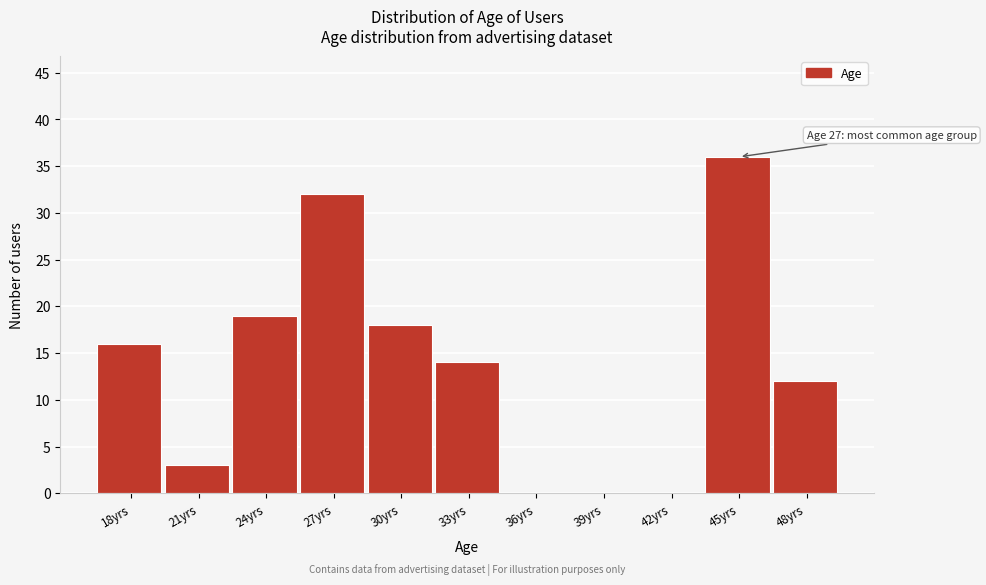

Reading left to right, transcribe all the data shown in this chart.

18yrs=16	21yrs=3	24yrs=19	27yrs=32	30yrs=18	33yrs=14	36yrs=0	39yrs=0	42yrs=0	45yrs=36	48yrs=12